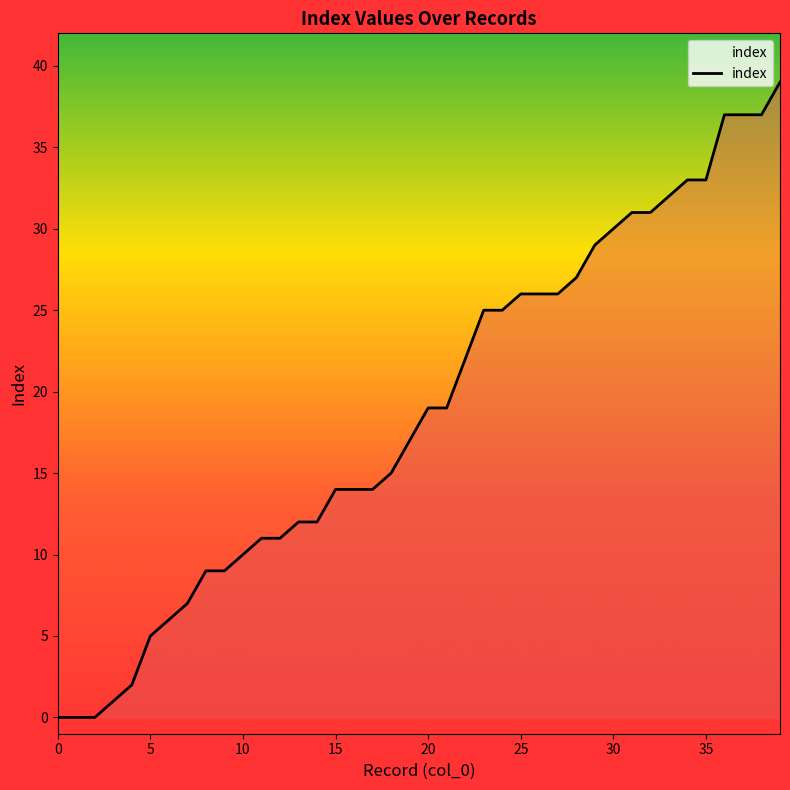

What is the sum of all values?

753